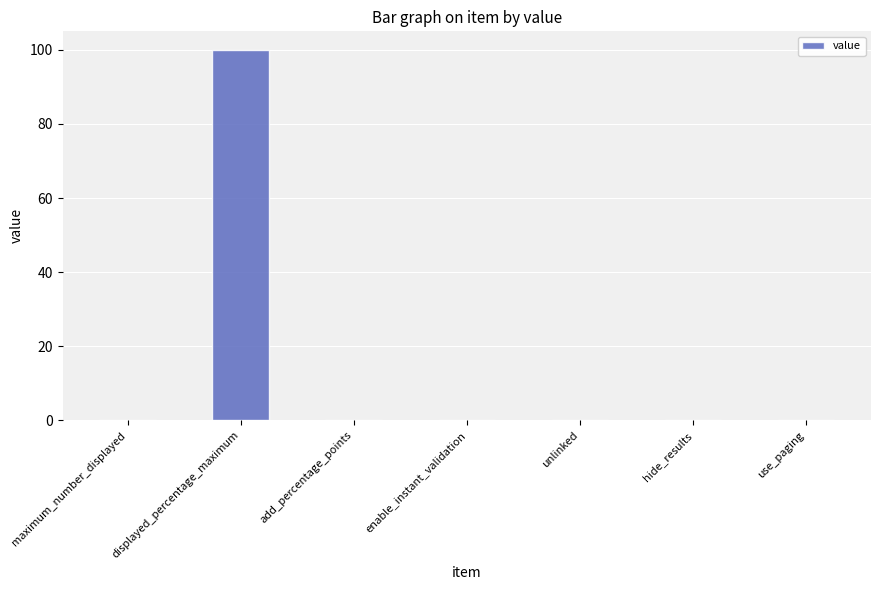

Which label corresponds to the largest value in the chart?

displayed_percentage_maximum